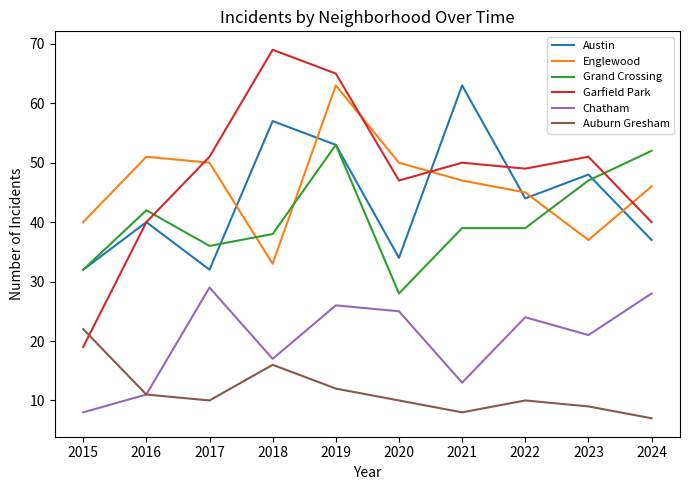

Reading left to right, what are all the values shown in this chart?

Austin: 32	40	32	57	53	34	63	44	48	37
Englewood: 40	51	50	33	63	50	47	45	37	46
Grand Crossing: 32	42	36	38	53	28	39	39	47	52
Garfield Park: 19	40	51	69	65	47	50	49	51	40
Chatham: 8	11	29	17	26	25	13	24	21	28
Auburn Gresham: 22	11	10	16	12	10	8	10	9	7